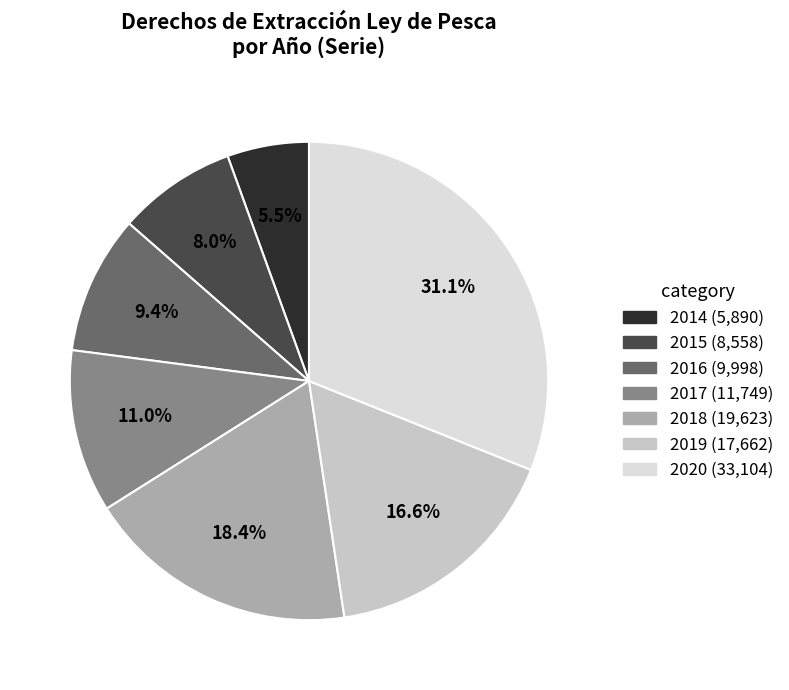

How many slices are in this pie chart?

7